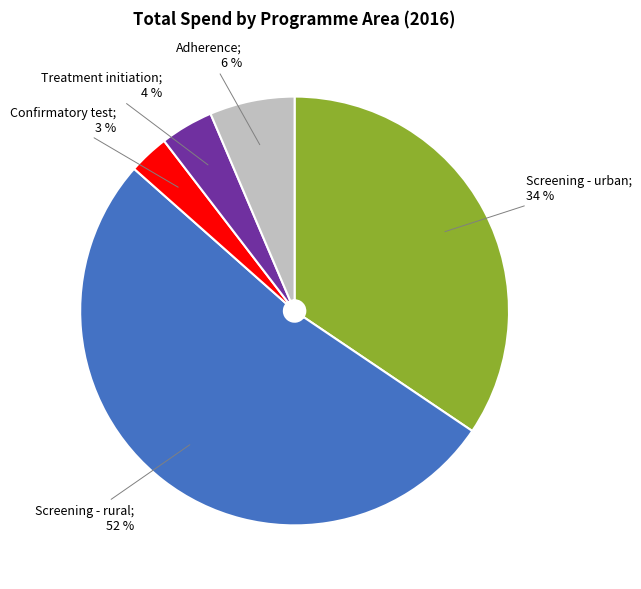

Does any single category account for the majority?

Yes